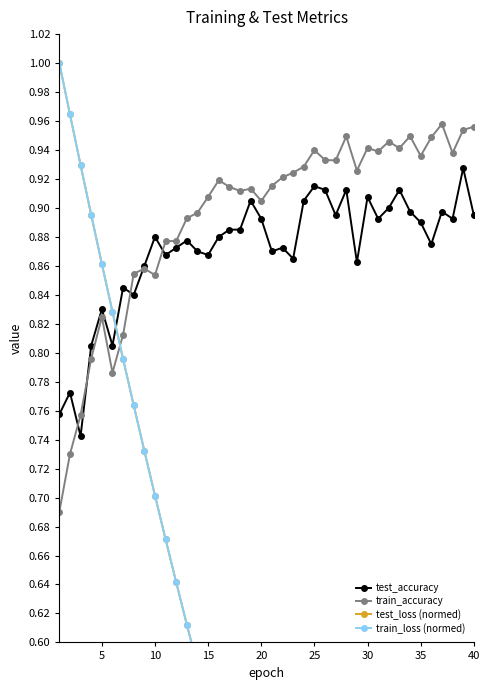

Count the number of data series in this chart.

4